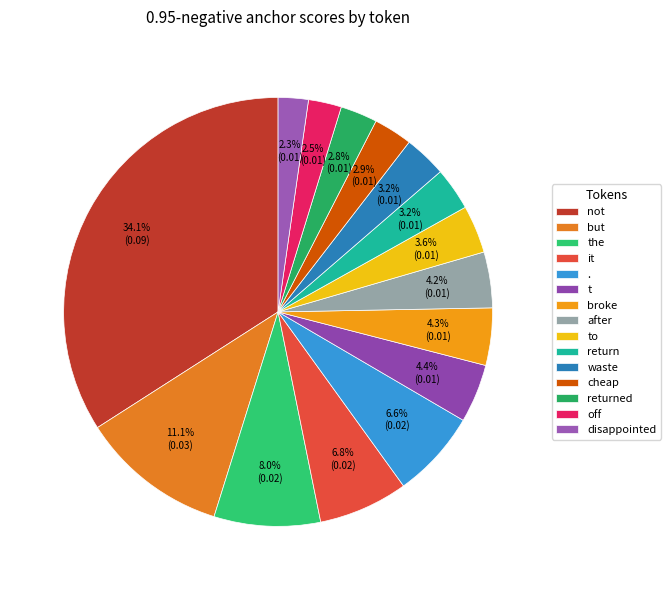

True or false: disappointed accounts for 17% of the total.

False